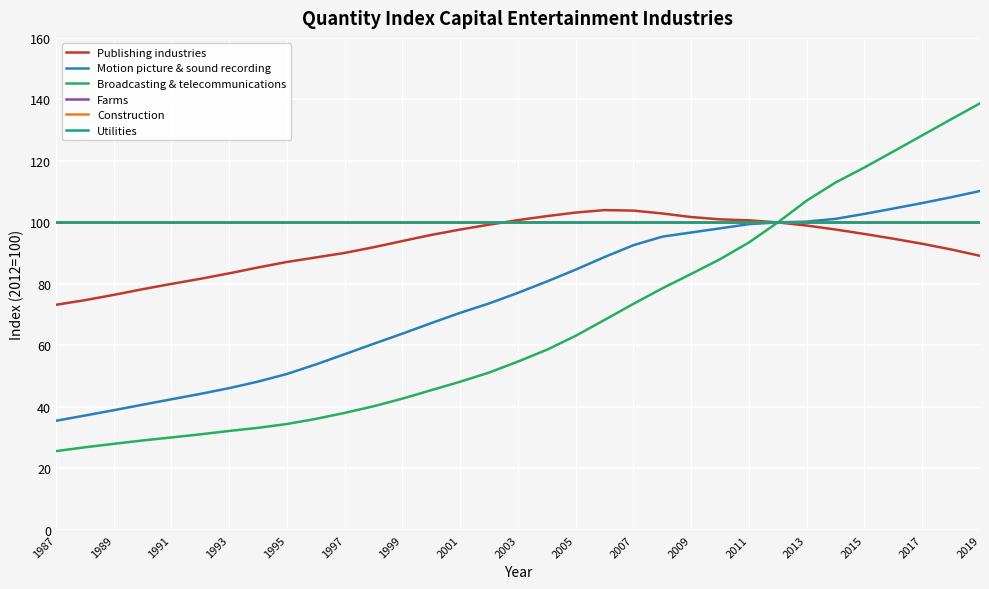

What is the difference between the maximum and second lowest values in the Broadcasting & telecommunications series?

111.8